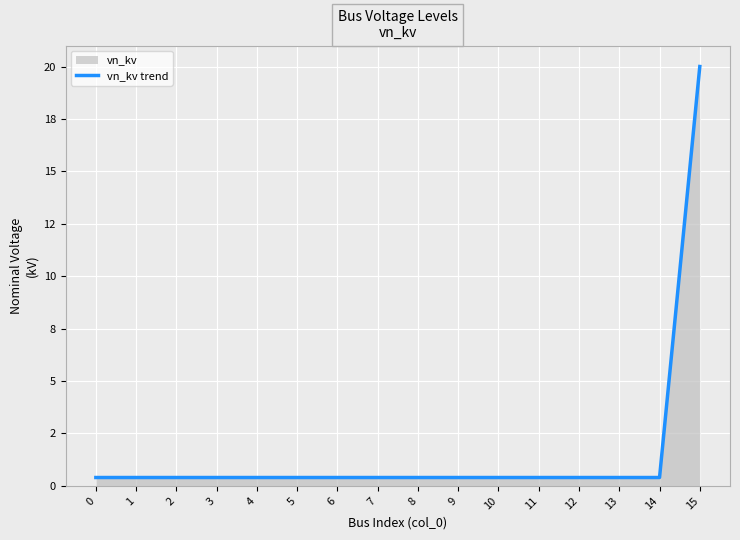

What is the sum of all values?

26.0